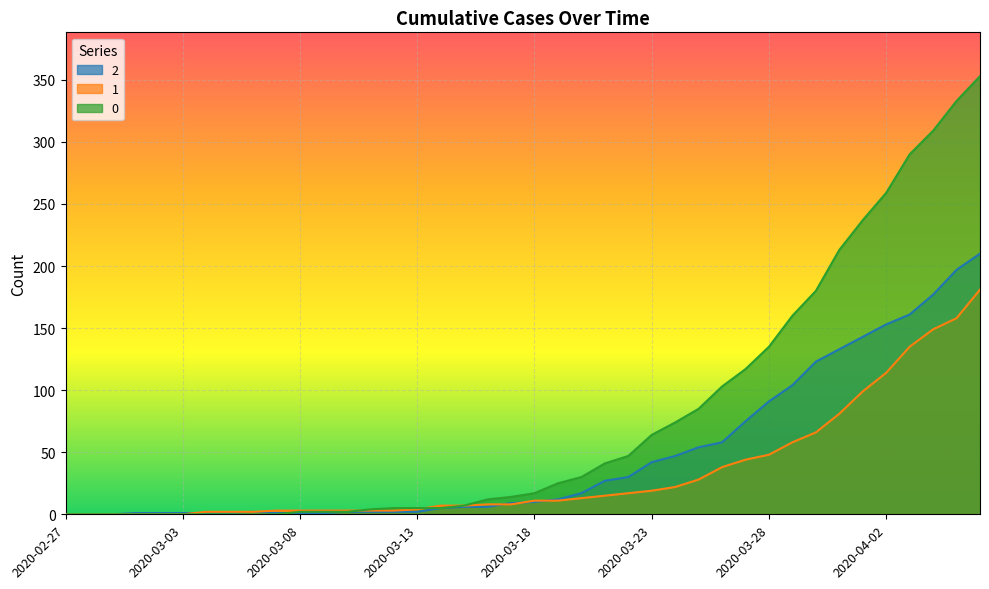

The 1 series shows 3 at 2020-03-07. True or false?

True